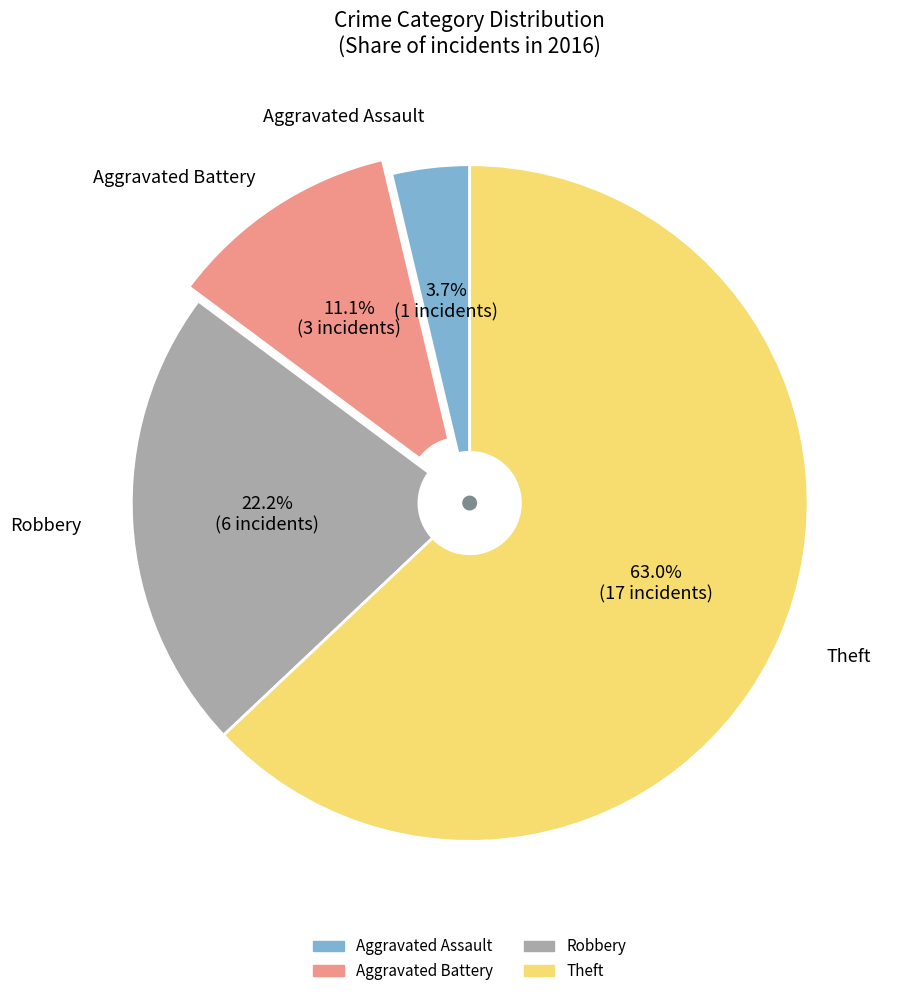

To the nearest percent, what percentage of the pie is Aggravated Battery?

11%